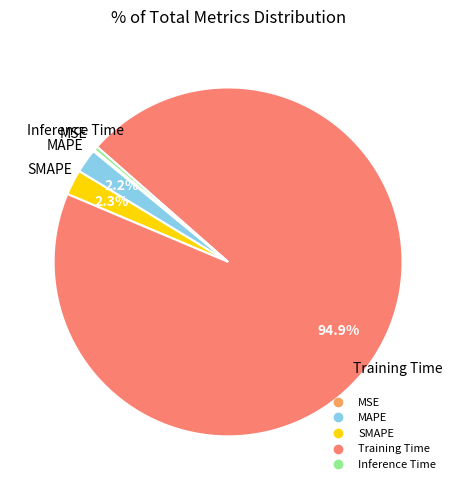

To the nearest percent, what is the difference between the SMAPE and Training Time slice percentages?

93%